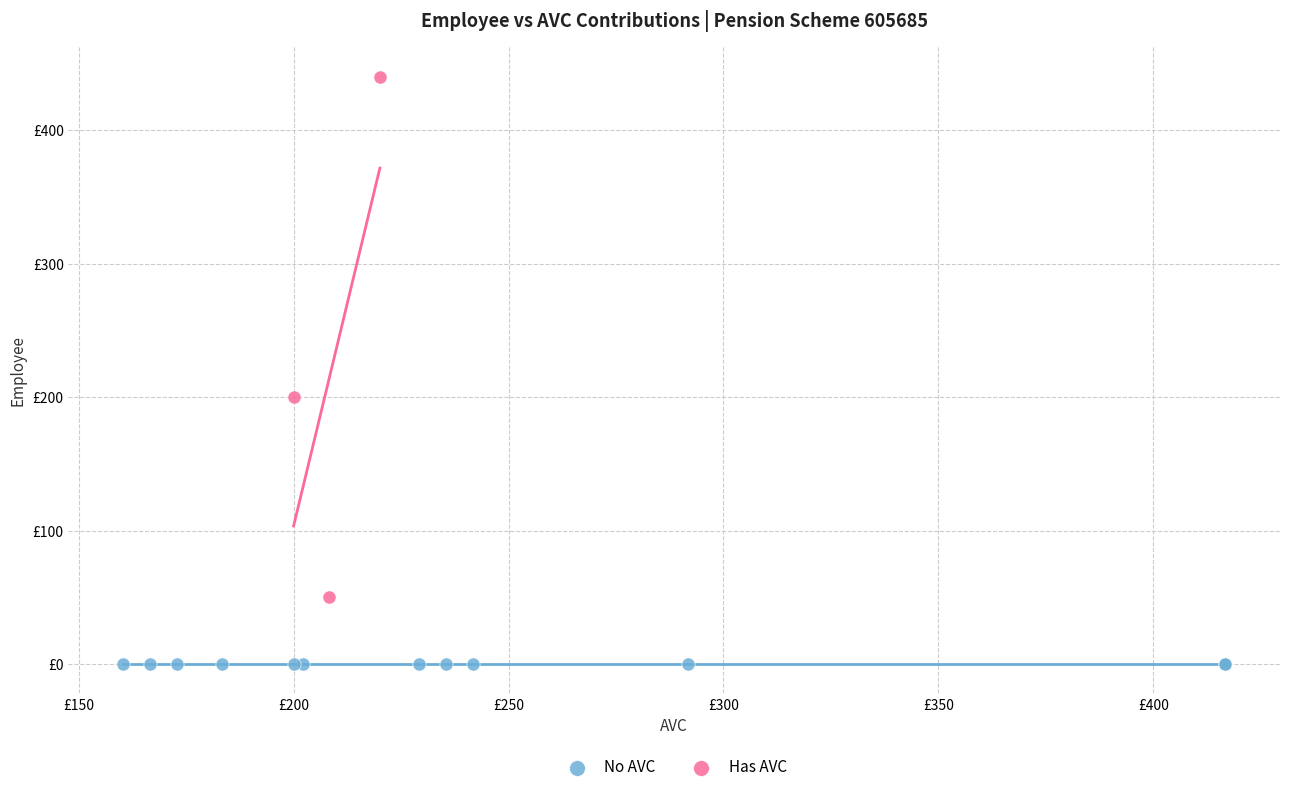

Which series contains the highest Y value?

Has AVC